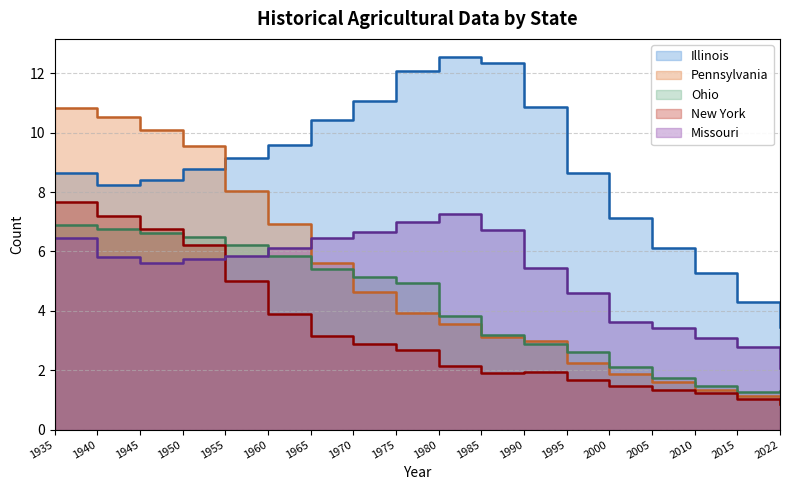

Reading left to right, list all the values displayed in this chart.

Illinois: 8.6	8.2	8.4	8.8	9.1	9.6	10.4	11.1	12.1	12.5	12.3	10.9	8.6	7.1	6.1	5.3	4.3	3.5
Pennsylvania: 10.8	10.5	10.1	9.5	8.0	6.9	5.6	4.6	3.9	3.5	3.1	3.0	2.2	1.9	1.6	1.4	1.1	0.8
Ohio: 6.9	6.7	6.6	6.5	6.2	5.8	5.4	5.1	5.0	3.8	3.2	2.9	2.6	2.1	1.8	1.5	1.3	1.3
New York: 7.7	7.2	6.8	6.2	5.0	3.9	3.2	2.9	2.7	2.1	1.9	1.9	1.7	1.5	1.3	1.2	1.0	0.9
Missouri: 6.5	5.8	5.6	5.8	5.8	6.1	6.4	6.6	7.0	7.2	6.7	5.4	4.6	3.6	3.4	3.1	2.8	2.1